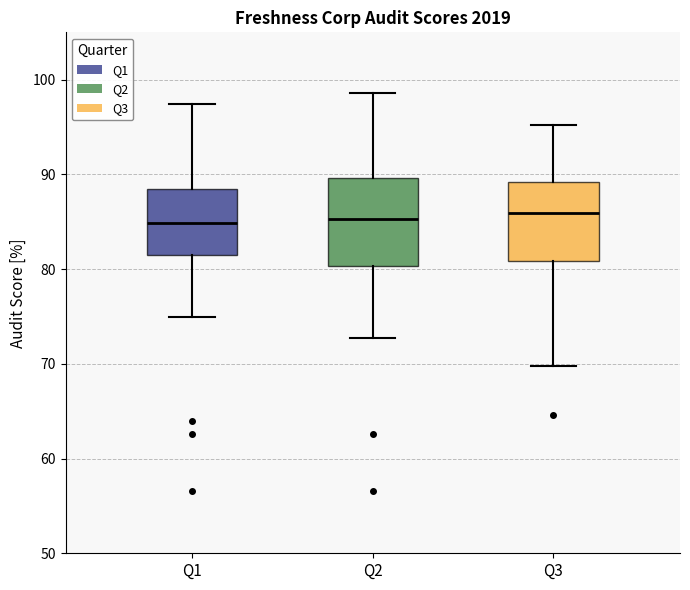

Reading left to right, transcribe this box plot: for each box, give where its median line is, the range the box spans, and where its two whiskers end, as read against the y-axis. The values are not printed on the chart, so give them approximately, as read against the axis.

Q1: median 85, box 81 to 88, whiskers 75 to 97
Q2: median 85, box 80 to 90, whiskers 73 to 99
Q3: median 86, box 81 to 89, whiskers 70 to 95